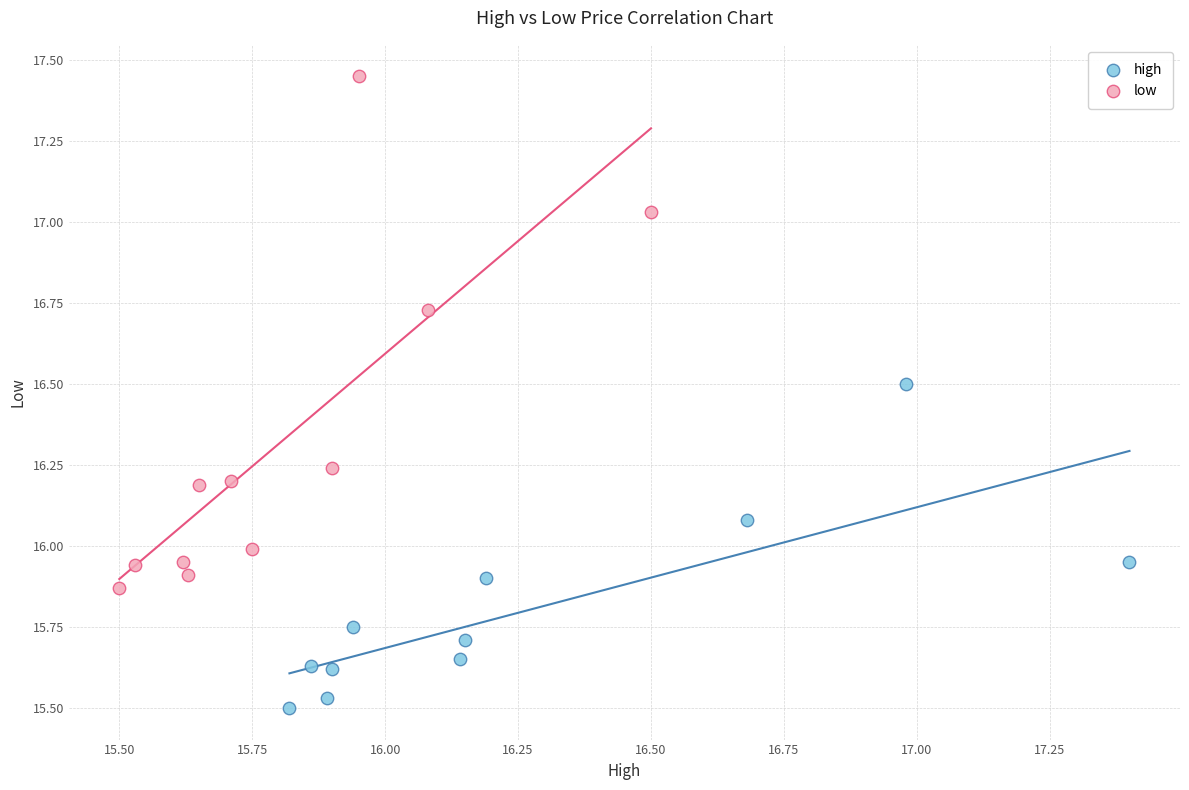

Which series reaches the minimum Y coordinate?

high